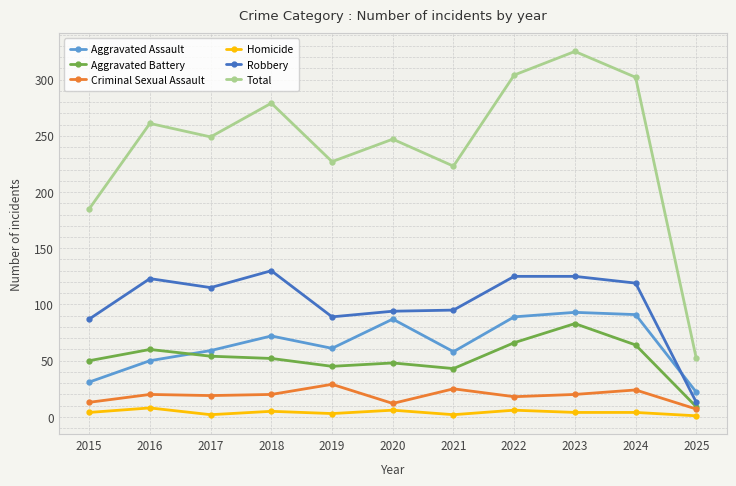

How many series are shown in this chart?

6